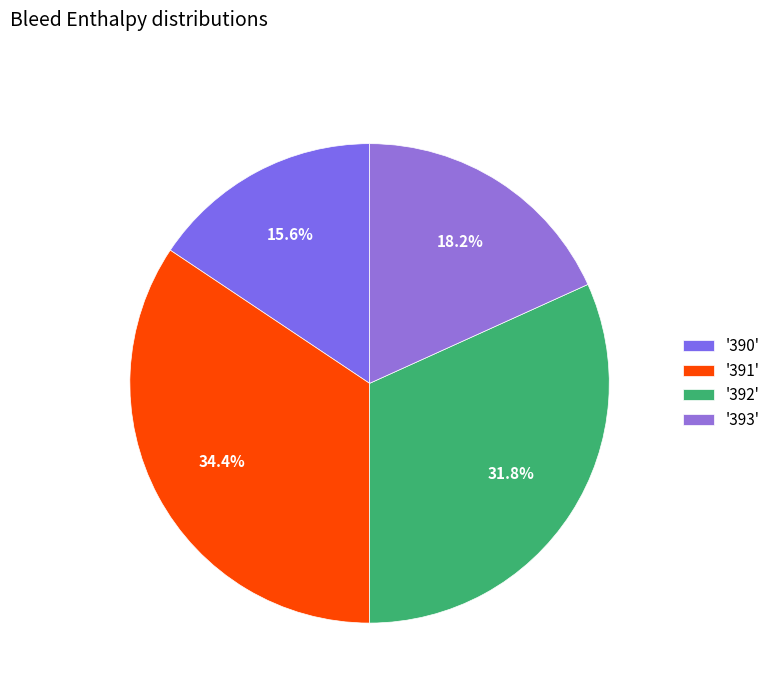

What is the smallest slice in the pie chart?

'390'